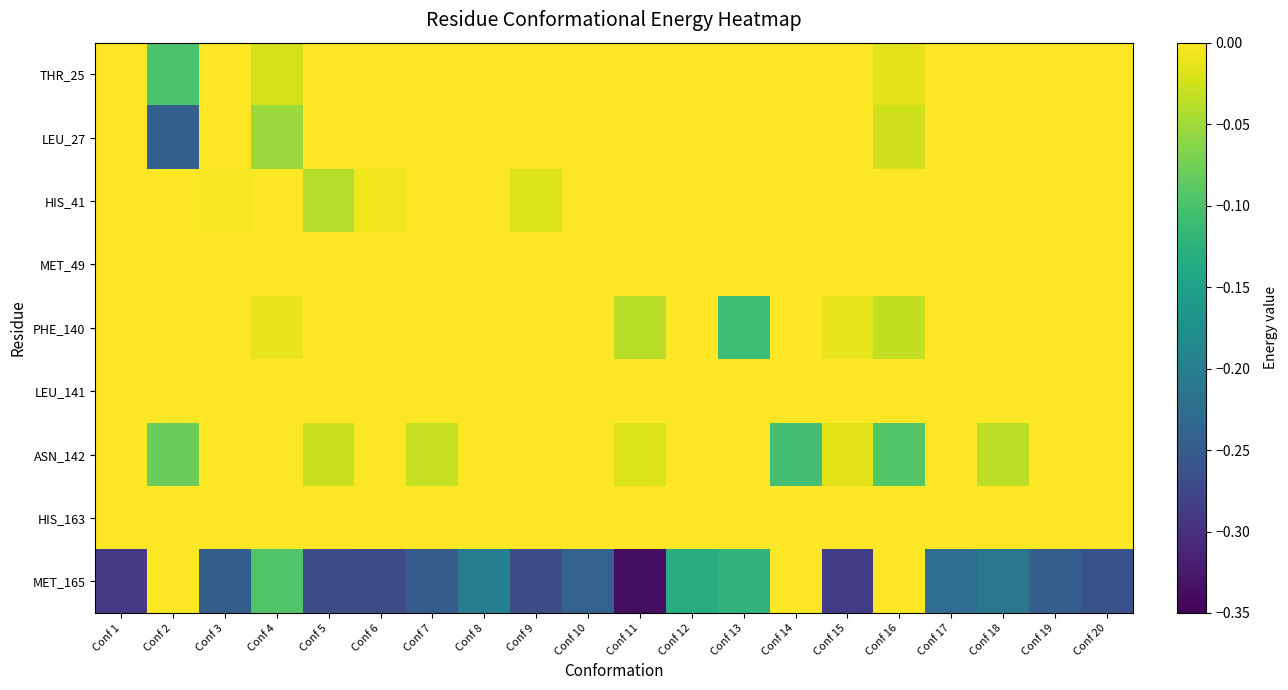

Between Conf 4 and Conf 9, which series saw the biggest shift?

MET_165